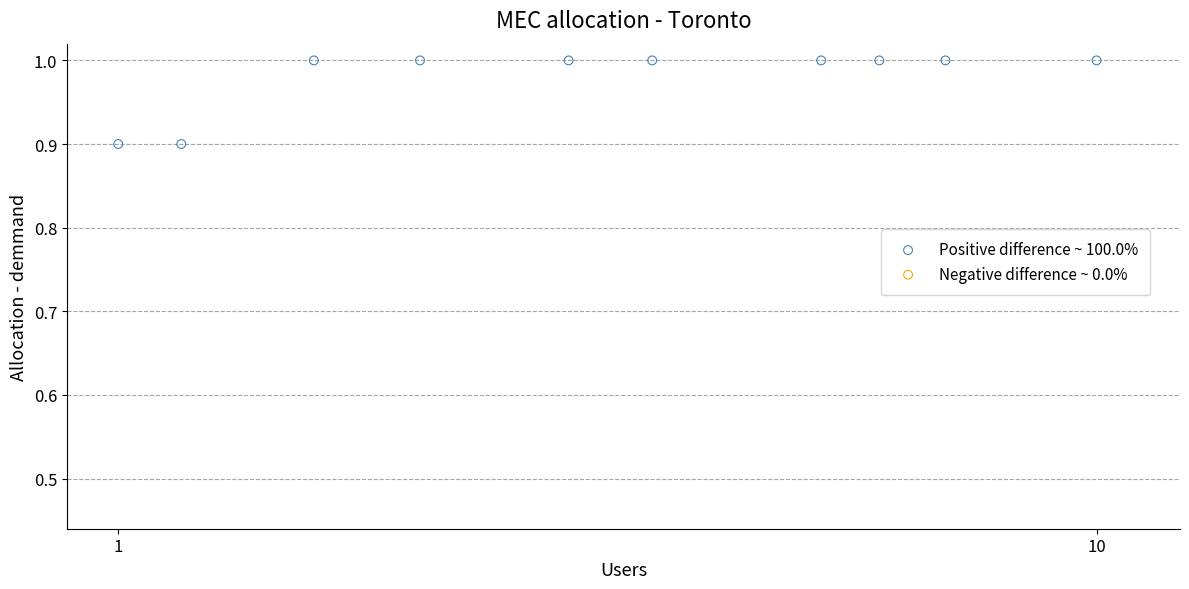

What is the average Y value?

1.0